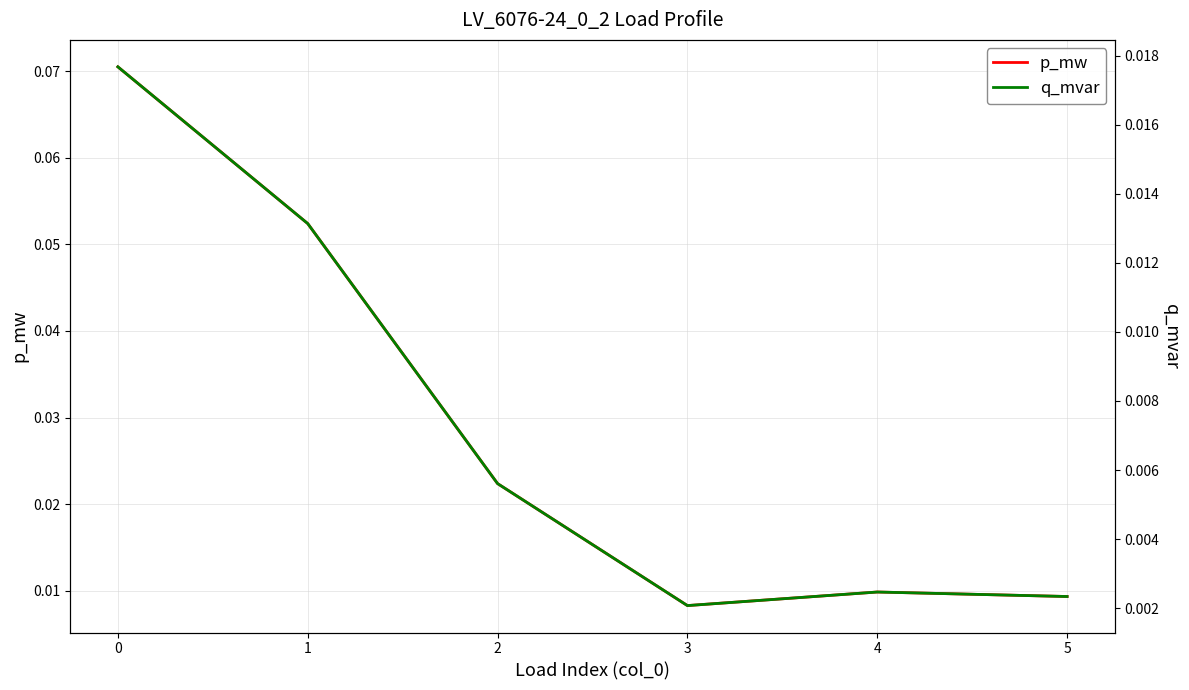

In q_mvar, how many points are lower than both neighbors (excluding endpoints)?

1